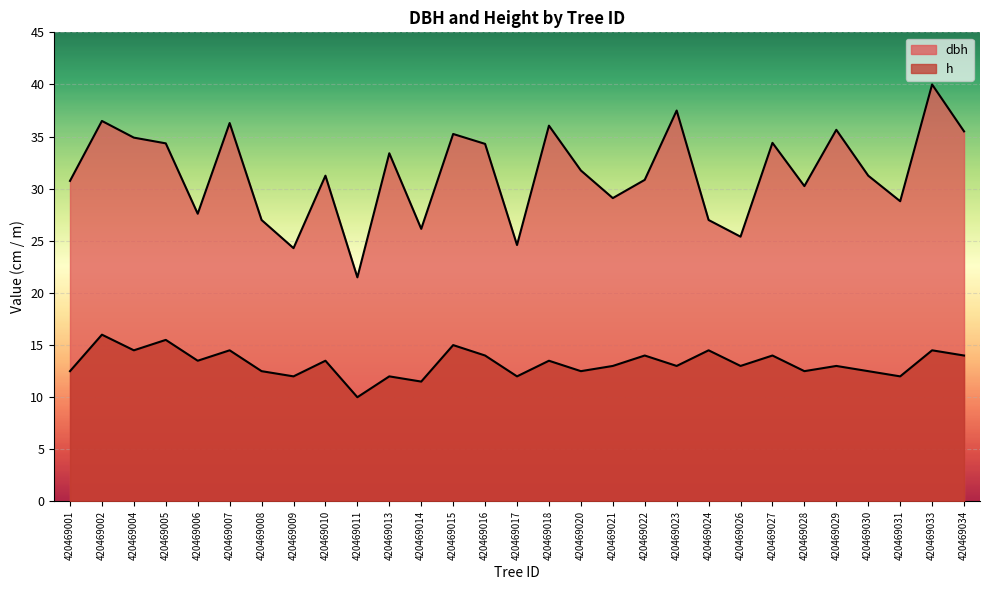

At which category is the sum across all series the highest?

420469033